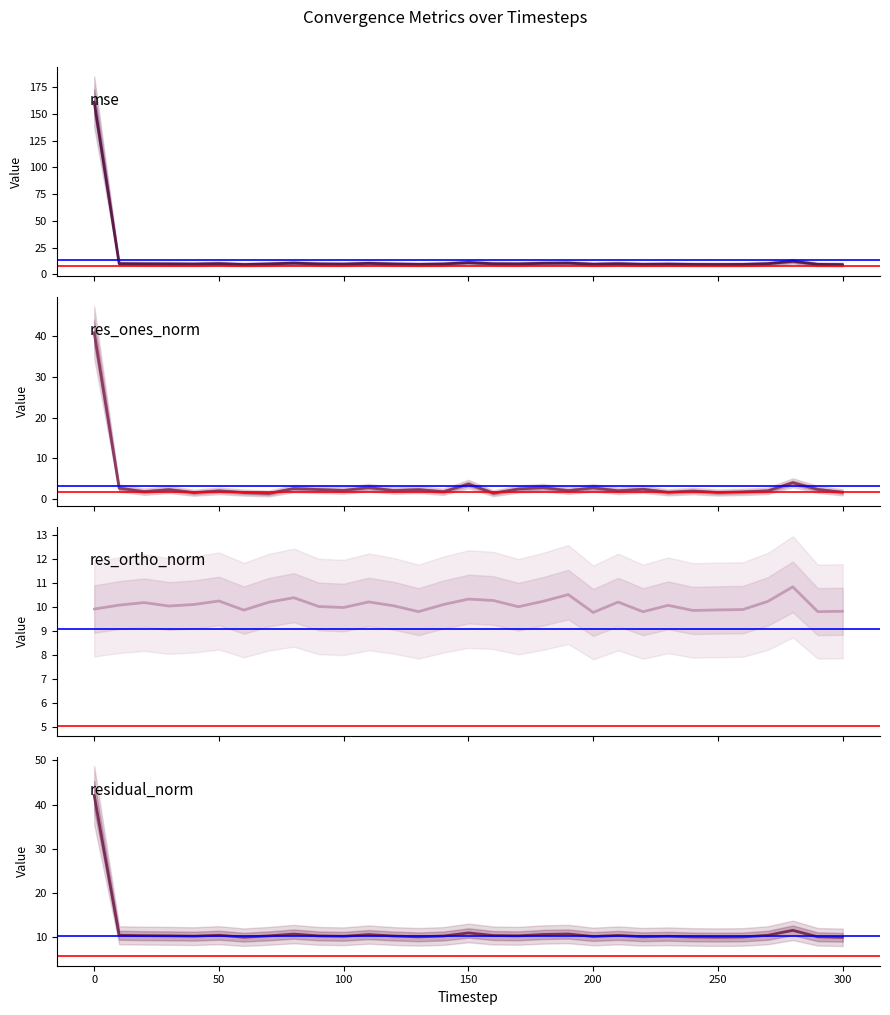

What are all the series names shown in the legend?

mse, res_ones_norm, res_ortho_norm, residual_norm